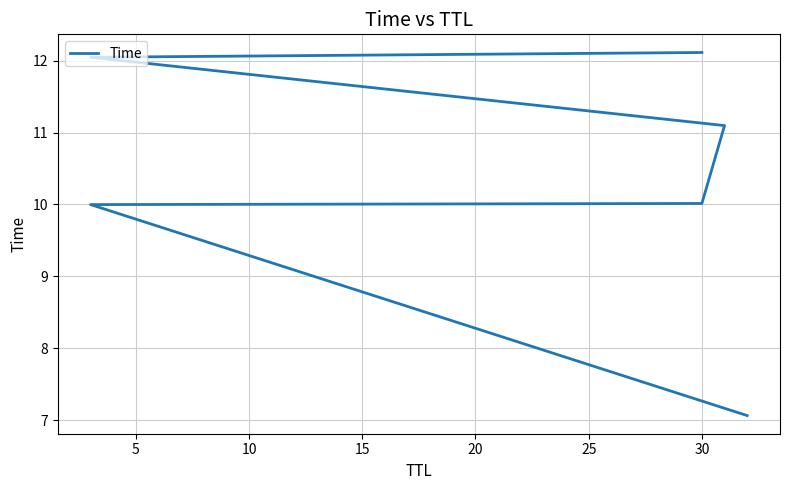

True or false: the data shows 12.1 at 30.

True